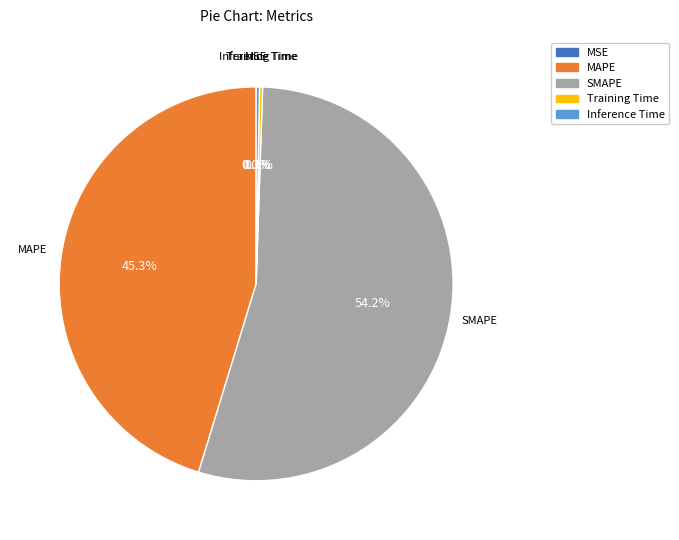

Between SMAPE and MAPE, which is larger?

SMAPE